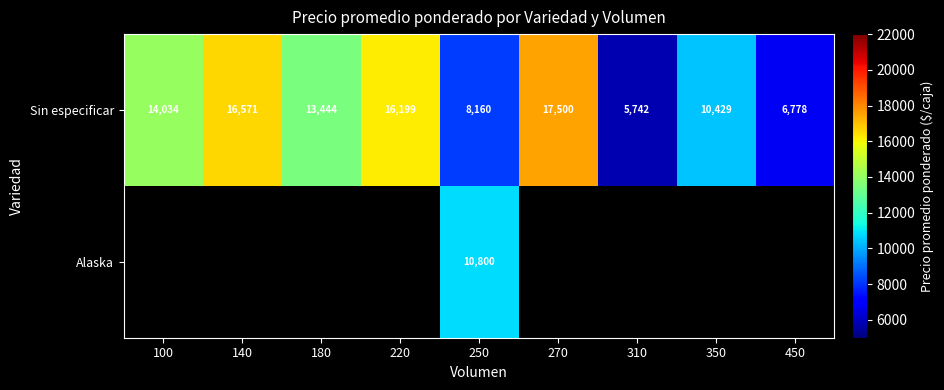

List the labels in order of Sin especificar value, smallest first.

310, 450, 250, 350, 180, 100, 220, 140, 270